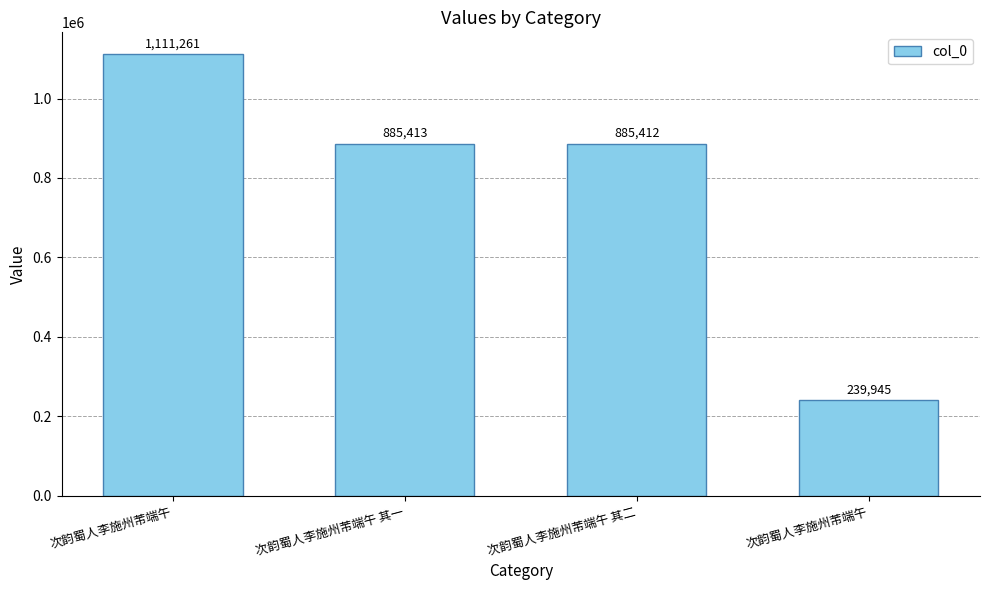

Count the number of categories in the chart.

4